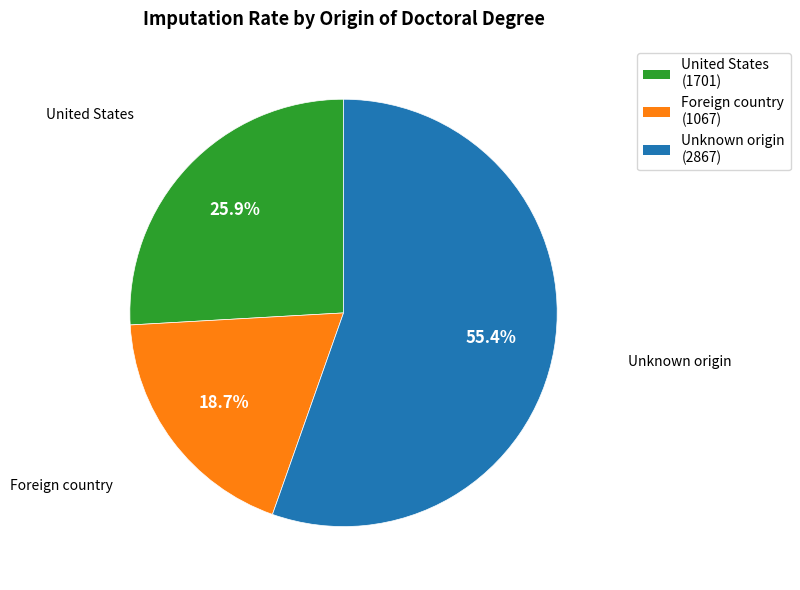

What is the smallest slice in the pie chart?

Foreign country